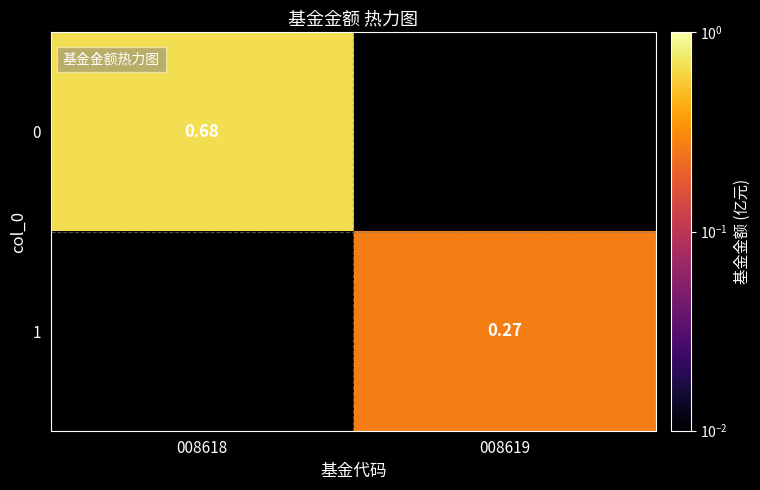

List the labels in order of 0 value, largest first.

008618, 008619